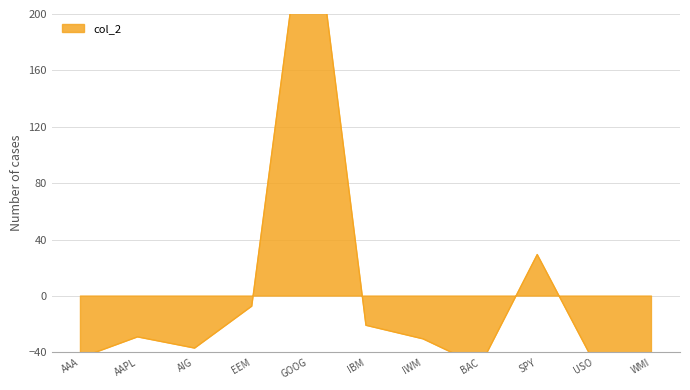

What is the label of the 11th point from the left?

WMI